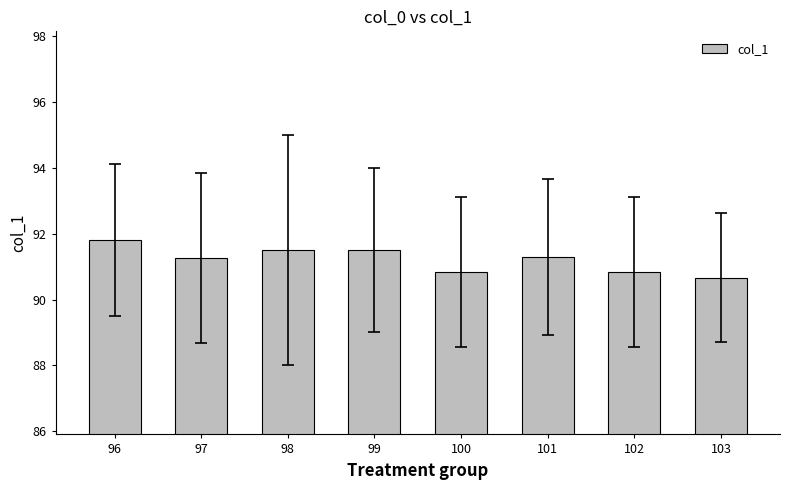

Where does the data first go above 91?

96